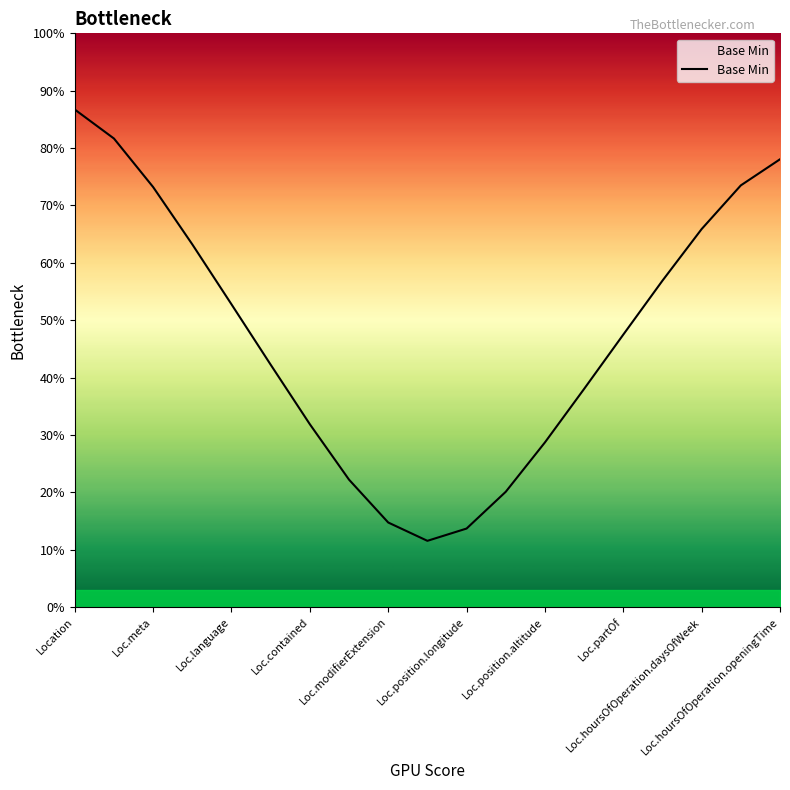

Does the chart have visible grid lines?

No